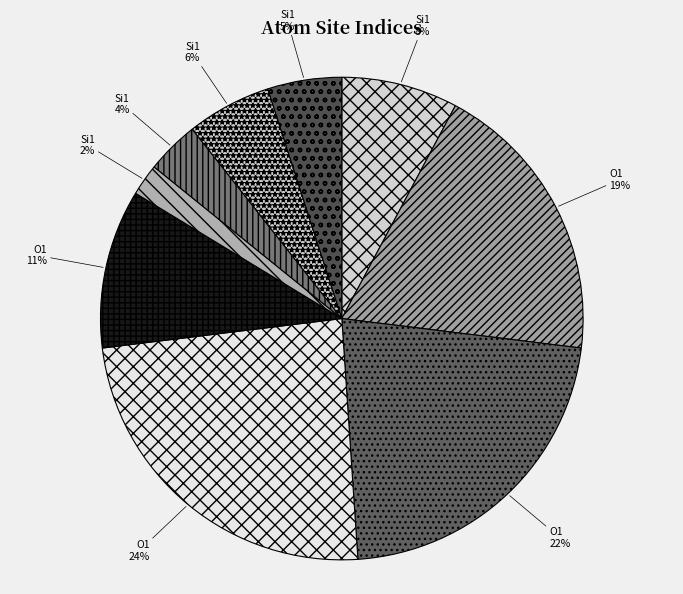

How many segments does this pie chart have?

9